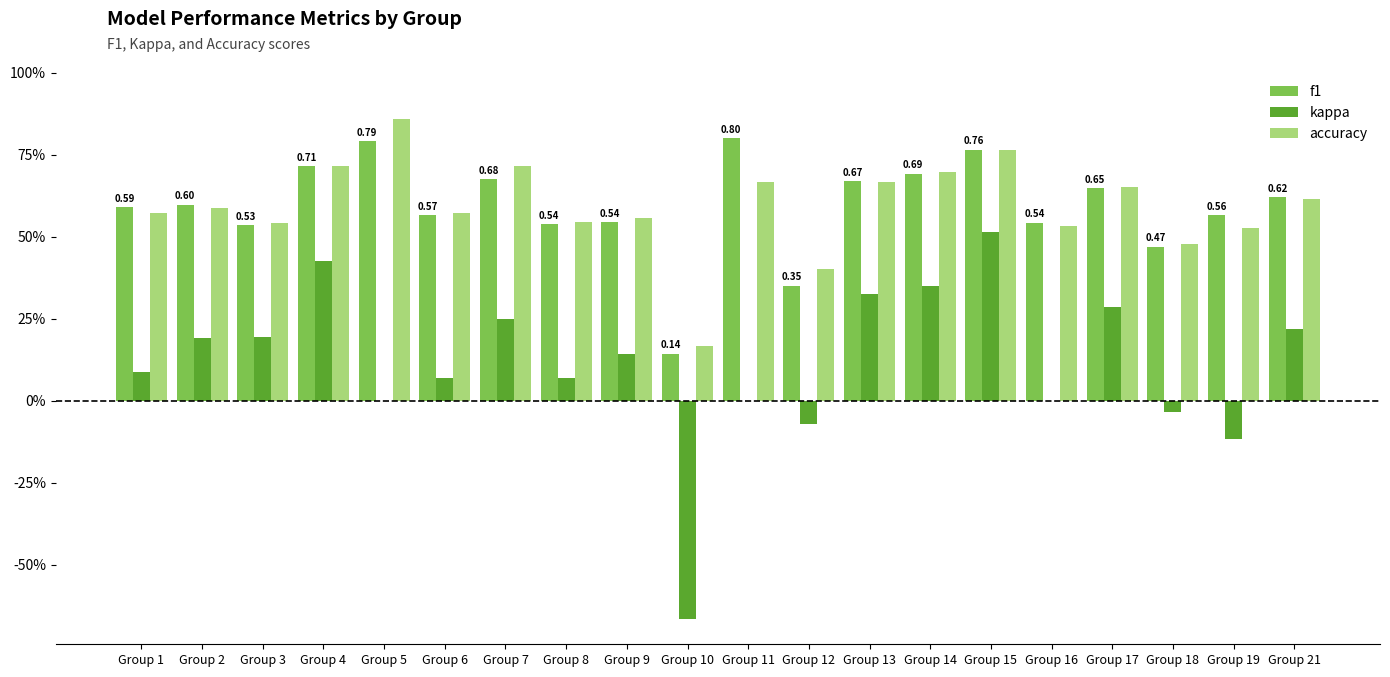

List the labels in order of f1 value, largest first.

Group 11, Group 5, Group 15, Group 4, Group 14, Group 7, Group 13, Group 17, Group 21, Group 2, Group 1, Group 6, Group 19, Group 9, Group 16, Group 8, Group 3, Group 18, Group 12, Group 10